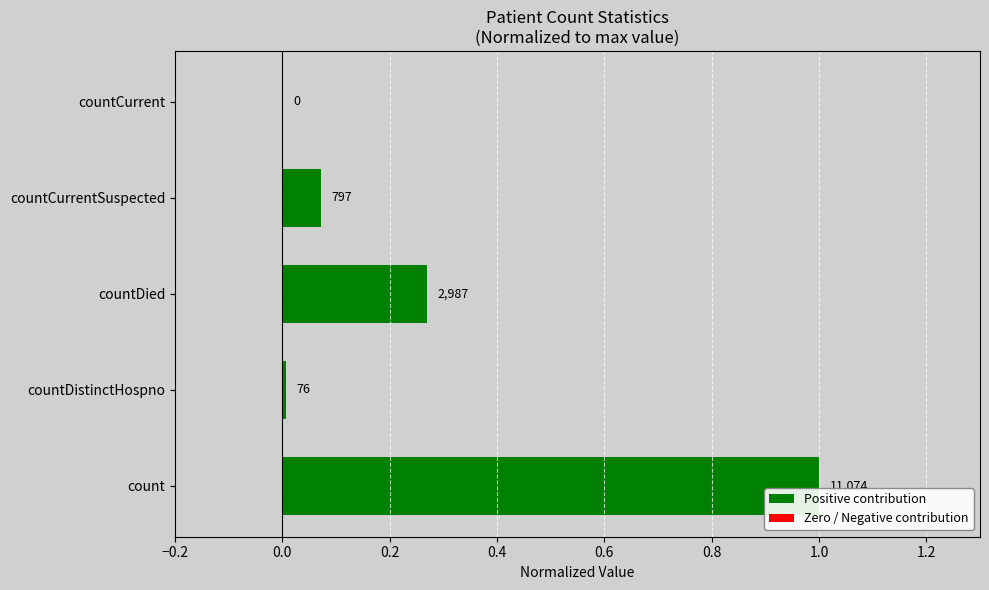

Rank the categories by value from lowest to highest.

countCurrent, countDistinctHospno, countCurrentSuspected, countDied, count